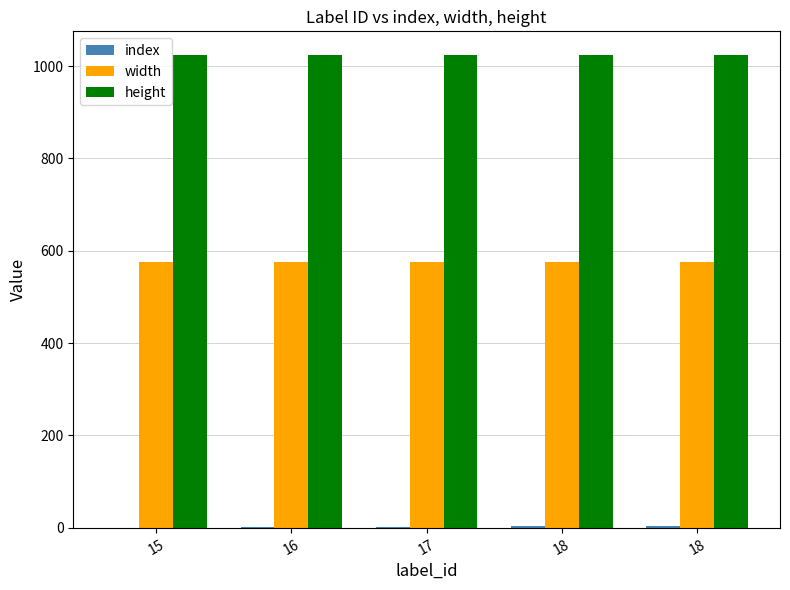

List the series in order of their peak value, highest first.

height, width, index